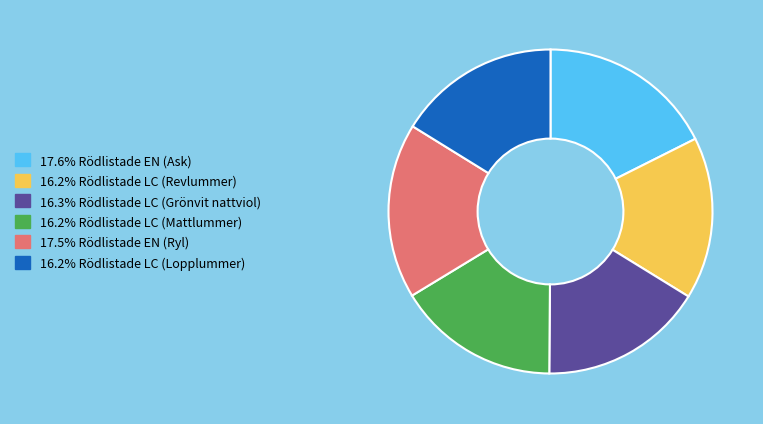

Does any single category account for the majority?

No